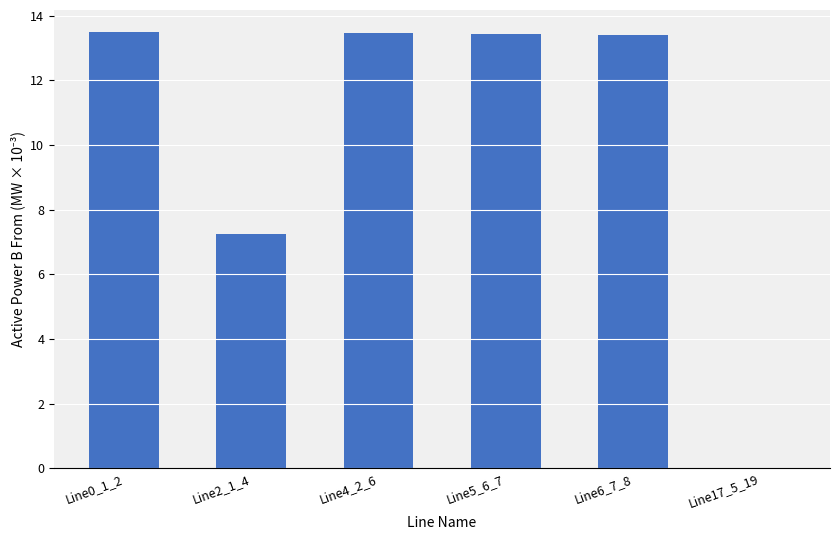

At which label is the value closest to 6?

Line2_1_4